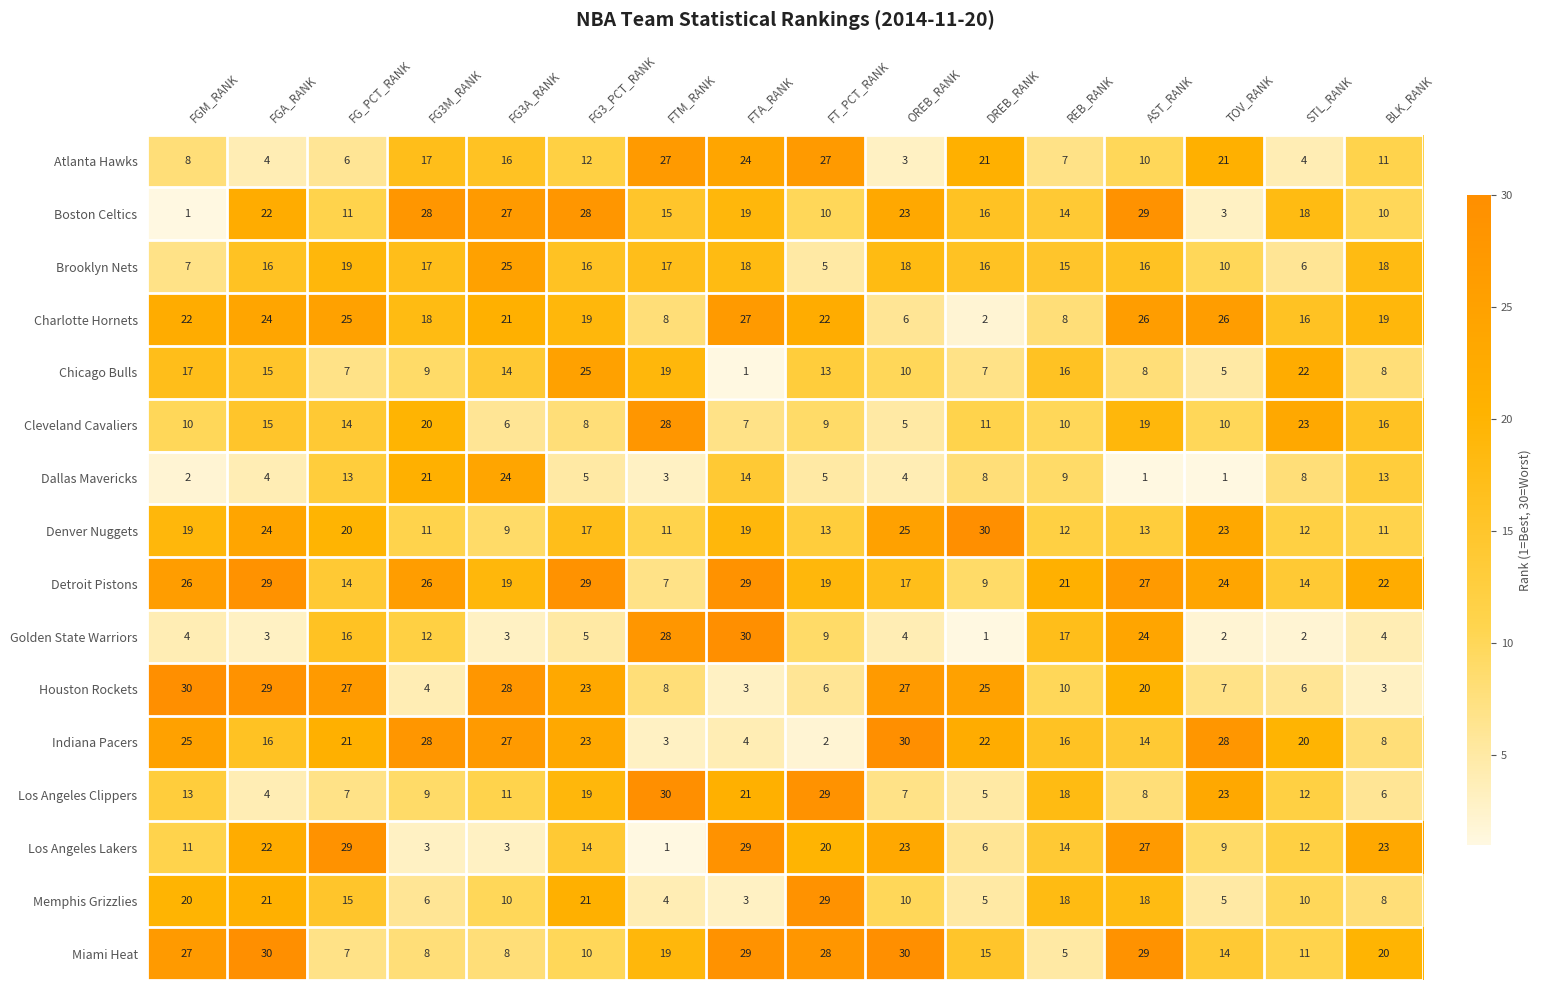

What is the total value across all series at FGM_RANK?

242